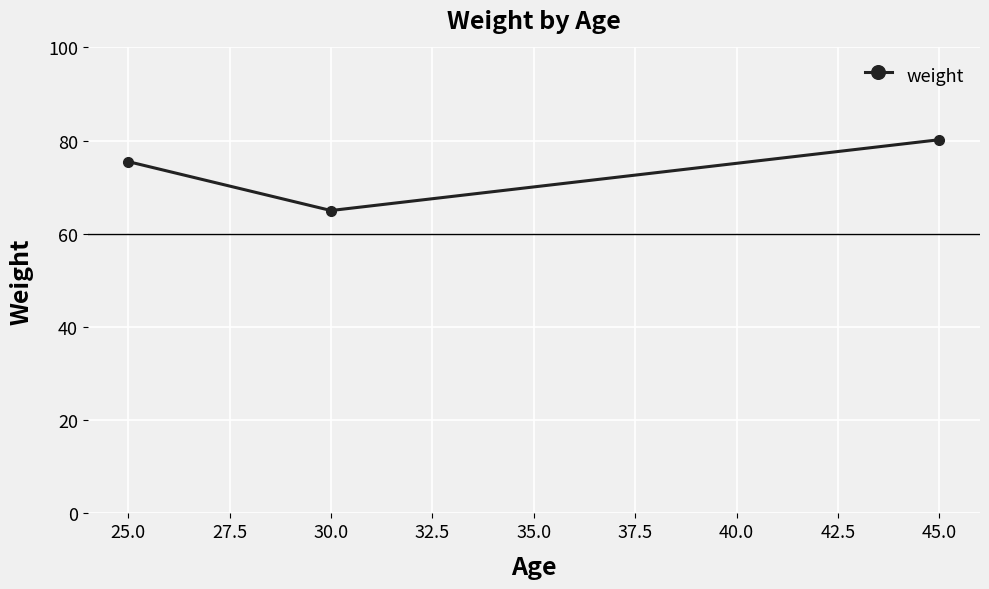

What is the difference between the values at 30.0 and 25.0?

10.5